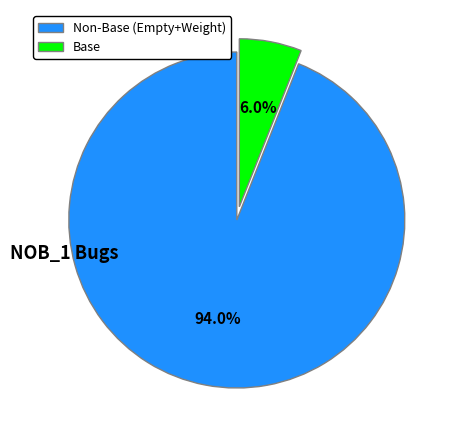

Does Base account for over 50% of the chart?

No